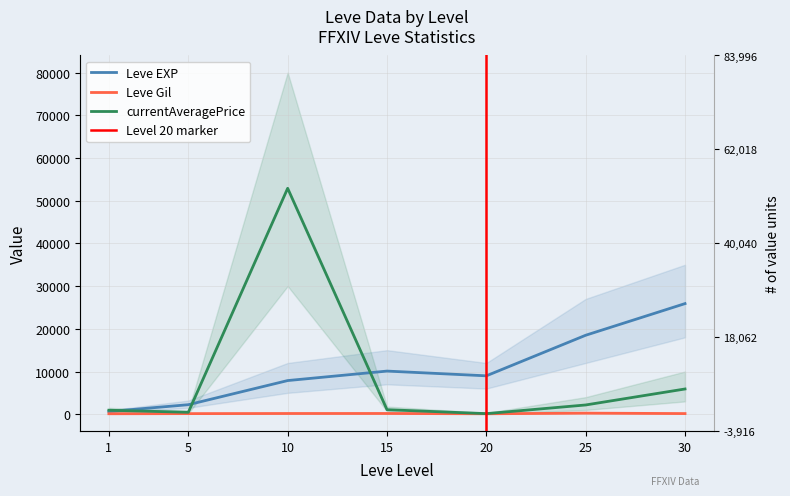

What is the value of the Leve EXP point at the 2nd from the left?

2230